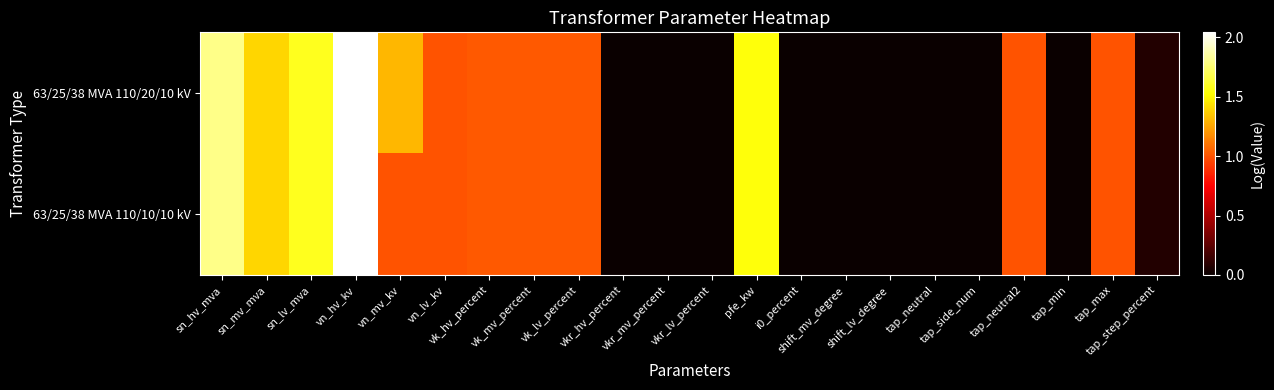

Reading left to right, transcribe all the data shown in this chart.

63/25/38 MVA 110/20/10 kV: sn_hv_mva=1.8	sn_mv_mva=1.4	sn_lv_mva=1.6	vn_hv_kv=2.0	vn_mv_kv=1.3	vn_lv_kv=1.0	vk_hv_percent=1.0	vk_mv_percent=1.0	vk_lv_percent=1.0	vkr_hv_percent=-0.6	vkr_mv_percent=-0.5	vkr_lv_percent=-0.5	pfe_kw=1.5	i0_percent=-0.1	shift_mv_degree=0.0	shift_lv_degree=0.0	tap_neutral=0.0	tap_side_num=0.0	tap_neutral2=1.0	tap_min=0.0	tap_max=1.0	tap_step_percent=0.1
63/25/38 MVA 110/10/10 kV: sn_hv_mva=1.8	sn_mv_mva=1.4	sn_lv_mva=1.6	vn_hv_kv=2.0	vn_mv_kv=1.0	vn_lv_kv=1.0	vk_hv_percent=1.0	vk_mv_percent=1.0	vk_lv_percent=1.0	vkr_hv_percent=-0.6	vkr_mv_percent=-0.5	vkr_lv_percent=-0.5	pfe_kw=1.5	i0_percent=-0.1	shift_mv_degree=0.0	shift_lv_degree=0.0	tap_neutral=0.0	tap_side_num=0.0	tap_neutral2=1.0	tap_min=0.0	tap_max=1.0	tap_step_percent=0.1